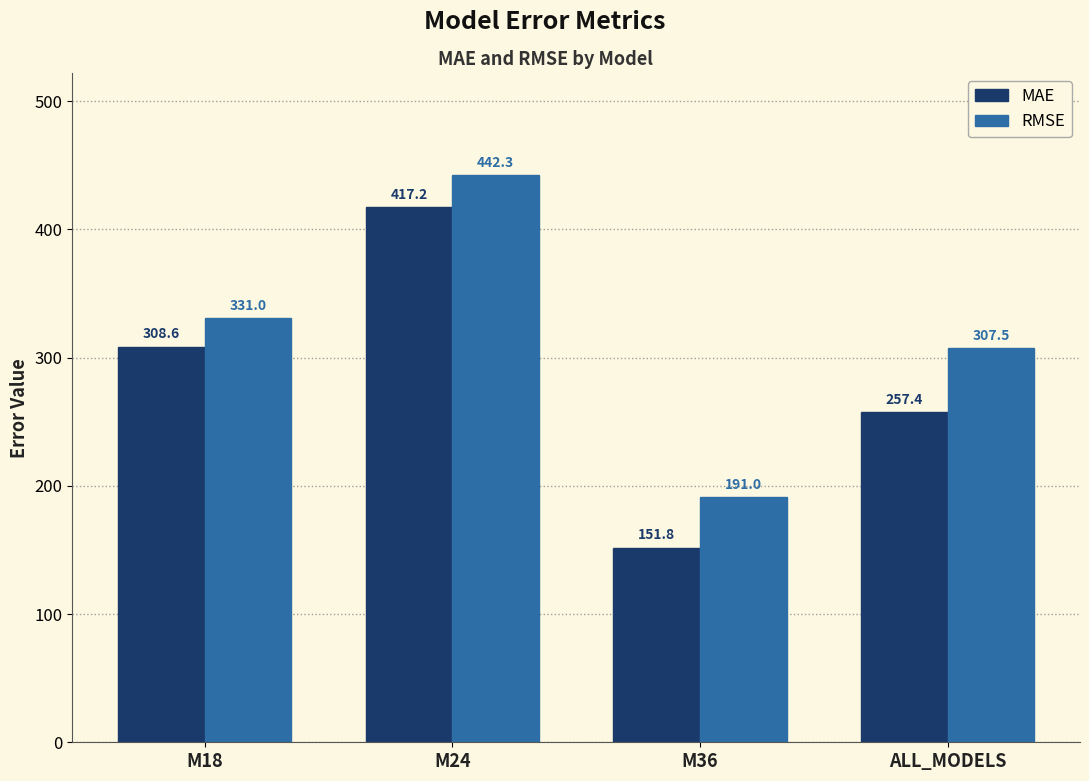

What is the label of the 3rd bar from the right?

M24